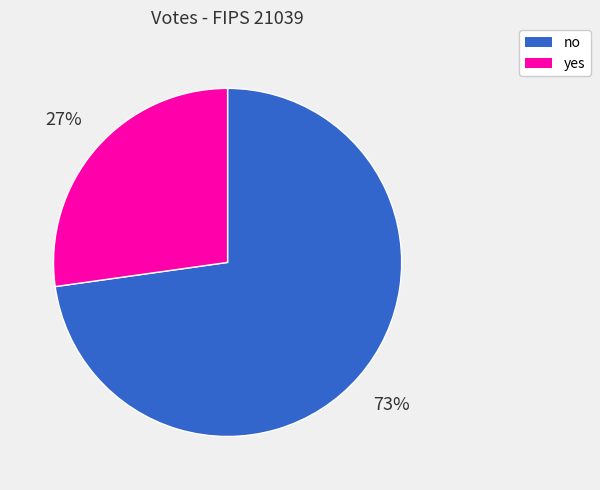

How many slices are in this pie chart?

2